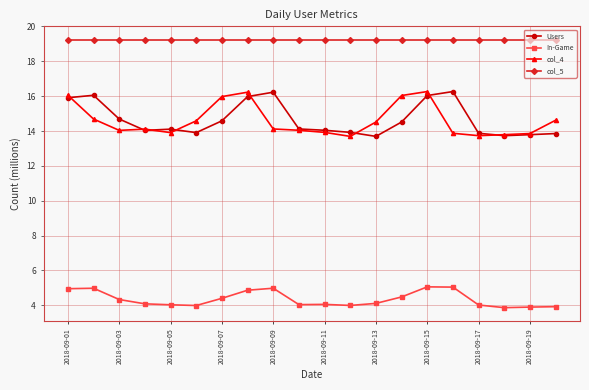

True or false: In-Game and Users intersect in this chart.

False